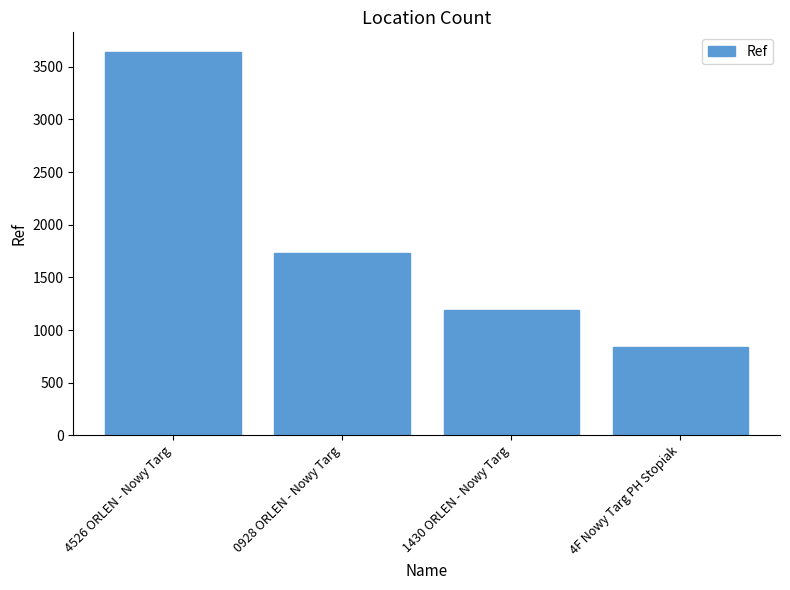

What is the sum of all values?

7405